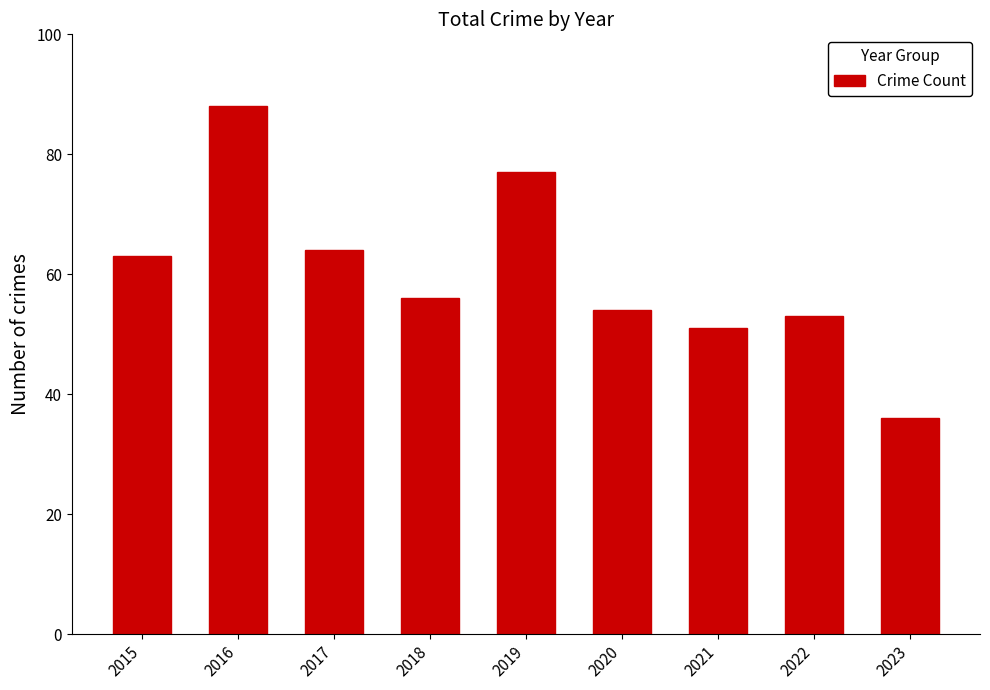

What is the ratio of the value at 2023 to the value at 2021?

0.7